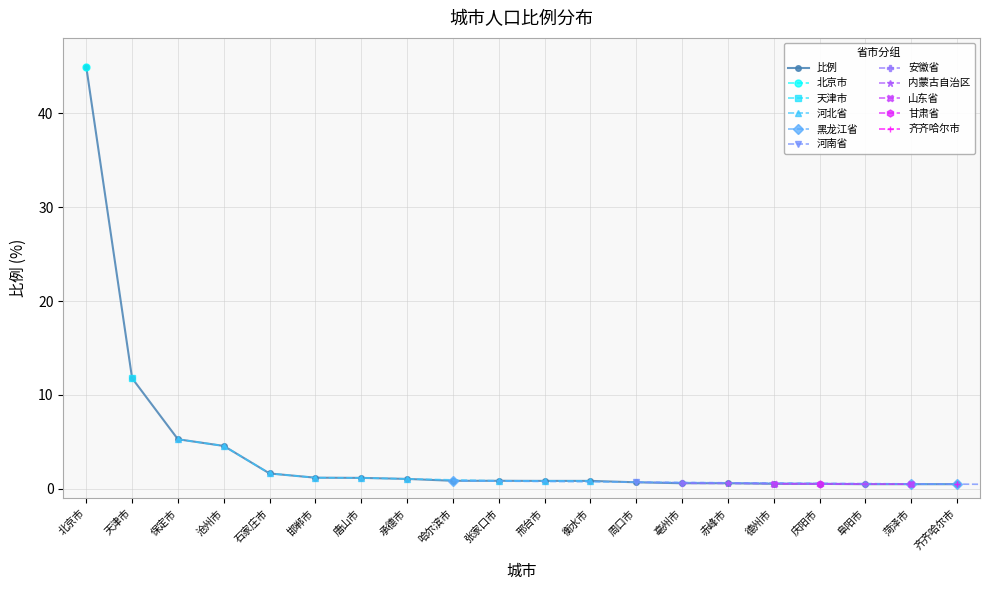

What is the change in value from 天津市 to 唐山市?

-10.6